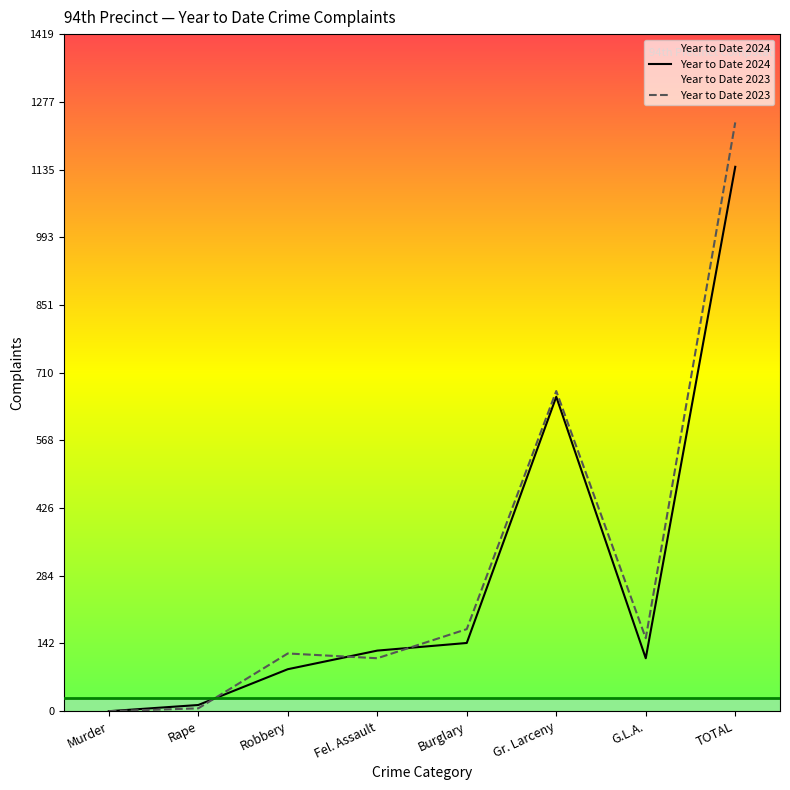

Where is the first local maximum for Year to Date 2023?

Robbery